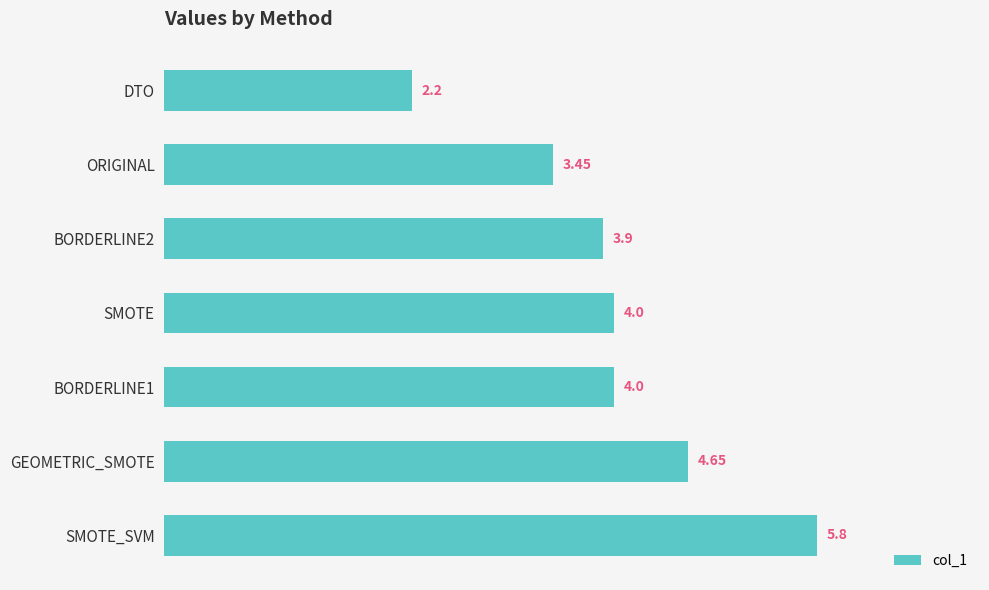

What is the difference between the maximum and minimum values?

3.6